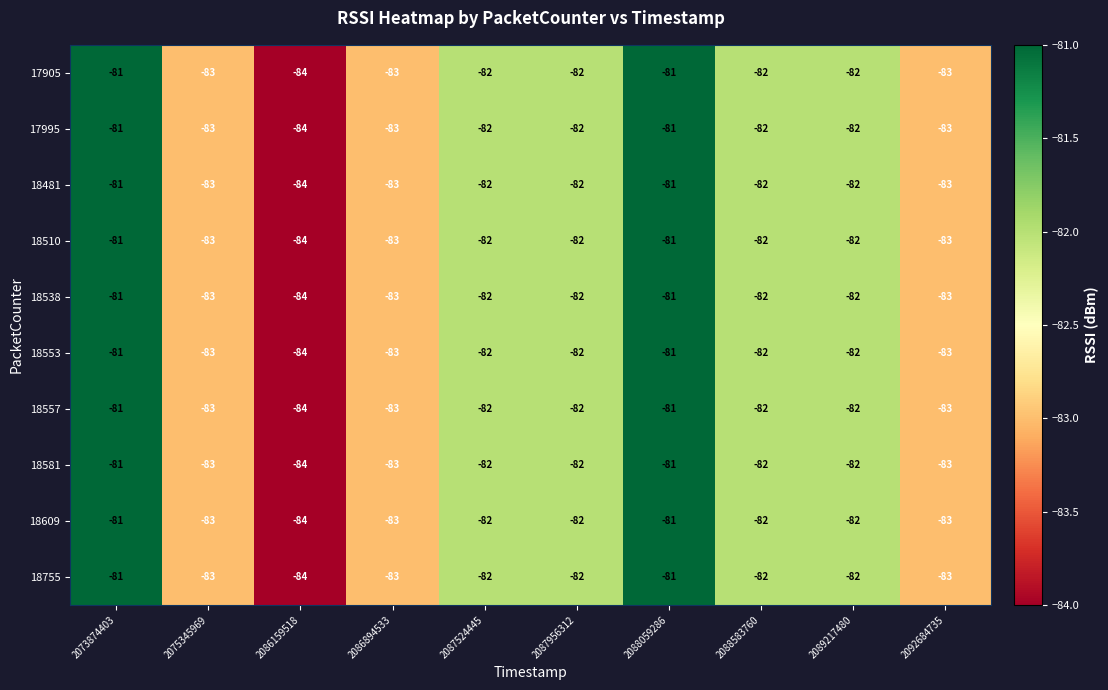

What is the sum of the 18609 values at 2088059286 and 2088583760?

-163